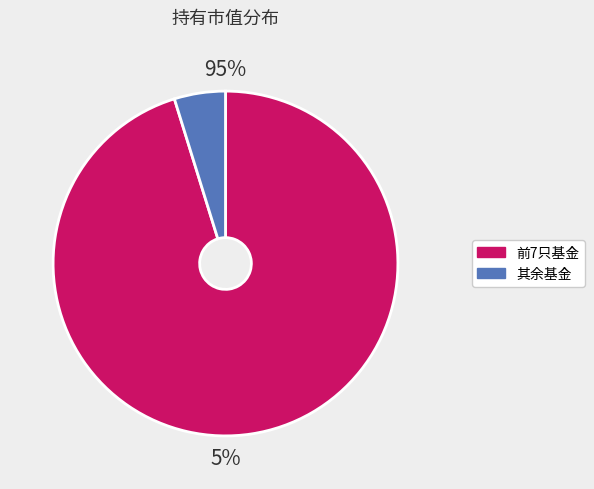

True or false: 华富成长企业精选股票 accounts for 20% of the total.

False